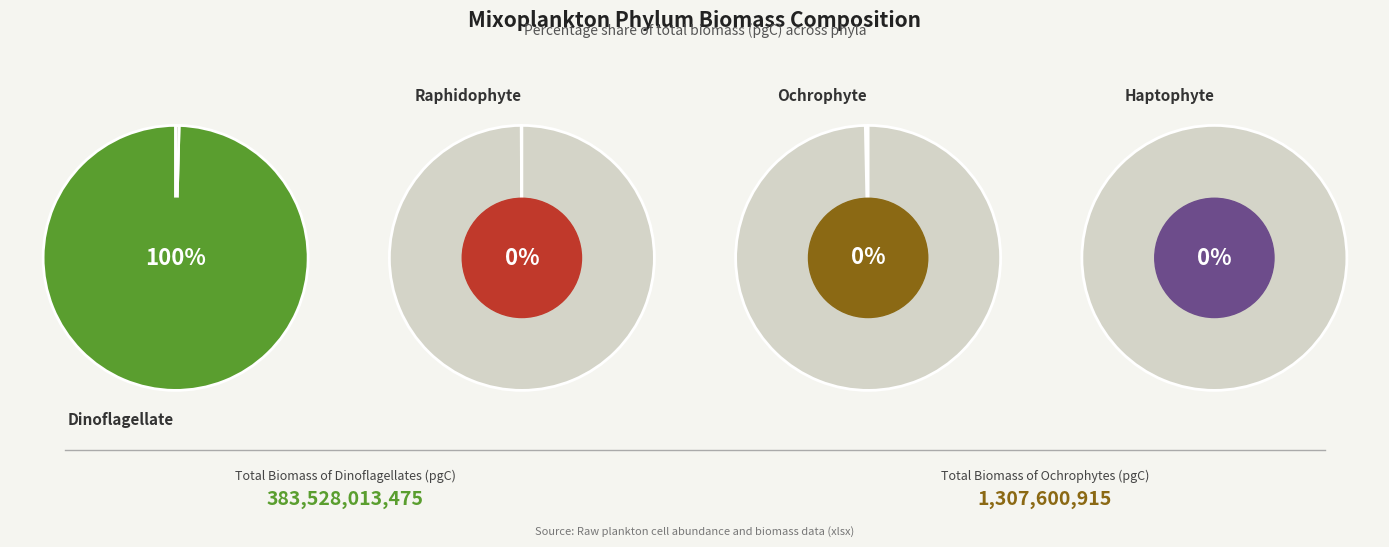

Is there a majority slice in this chart?

Yes